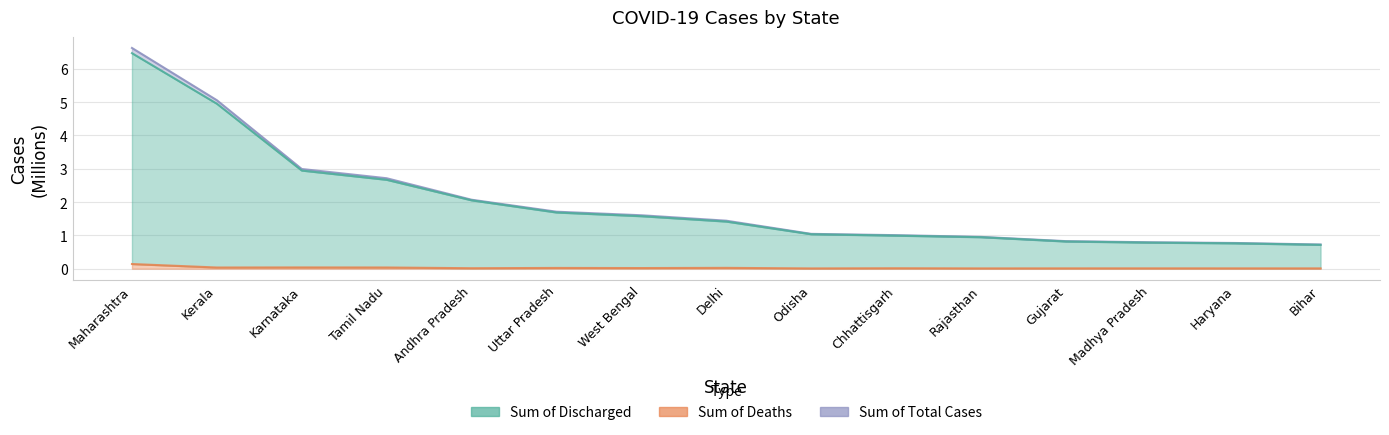

Which series has the widest spread of values?

Sum of Total Cases